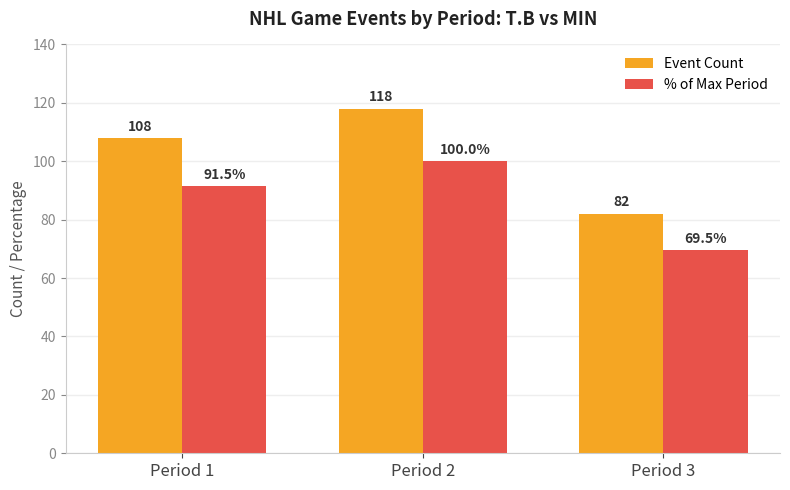

At which category is the sum across all series the highest?

Period 2